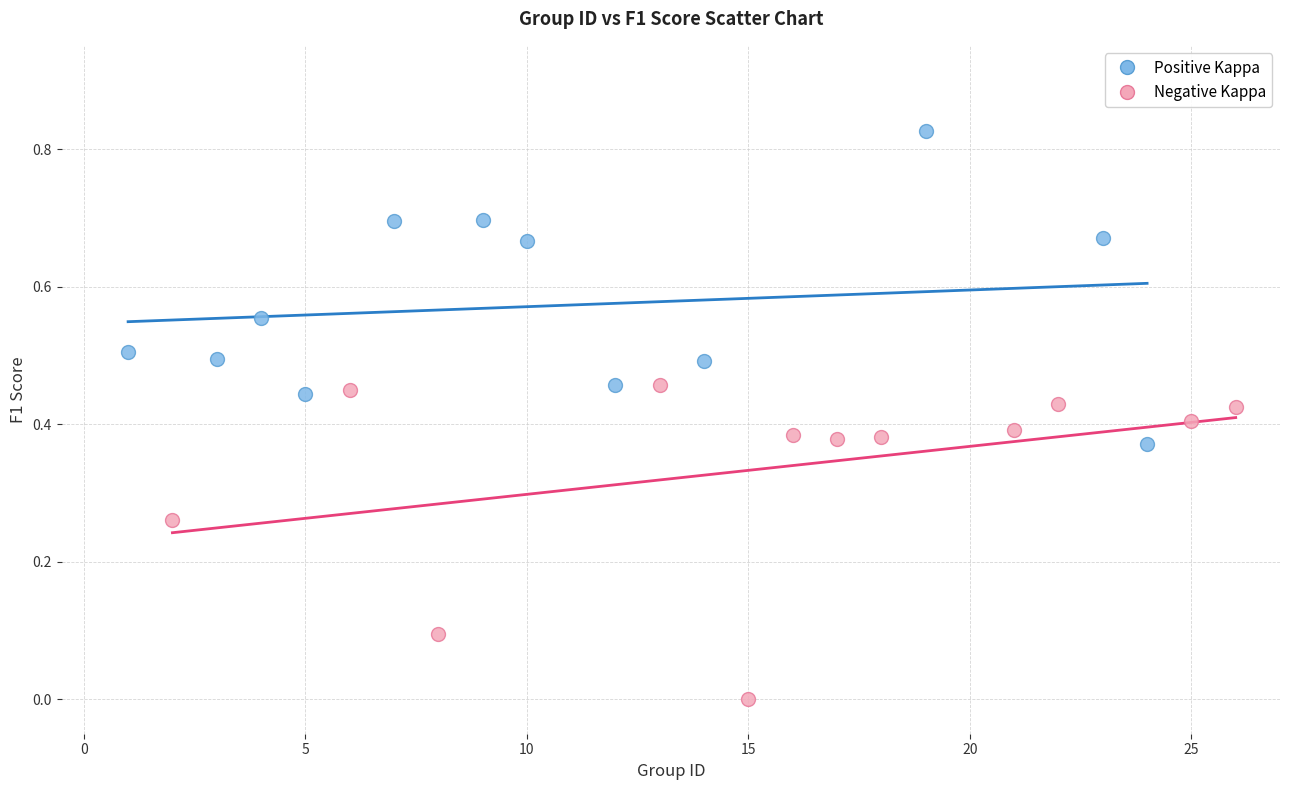

Which series contains the lowest Y value?

Negative Kappa